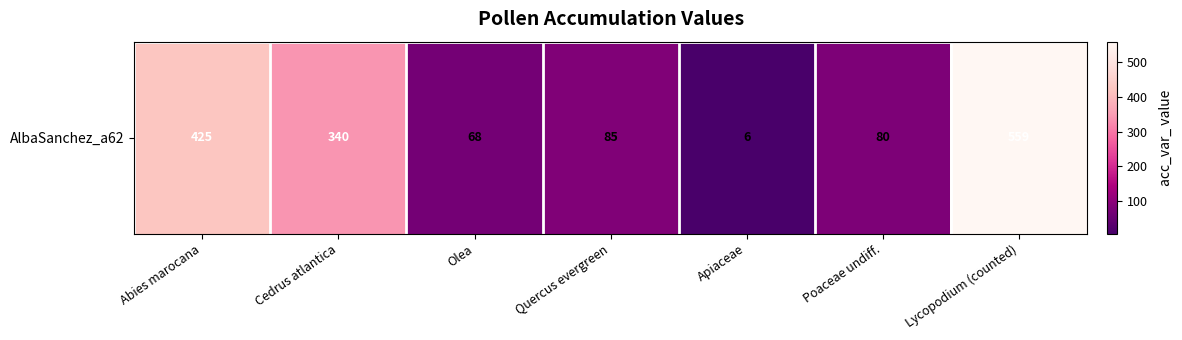

Approximately how many times larger is the value at Quercus evergreen compared to Abies marocana?

0.2